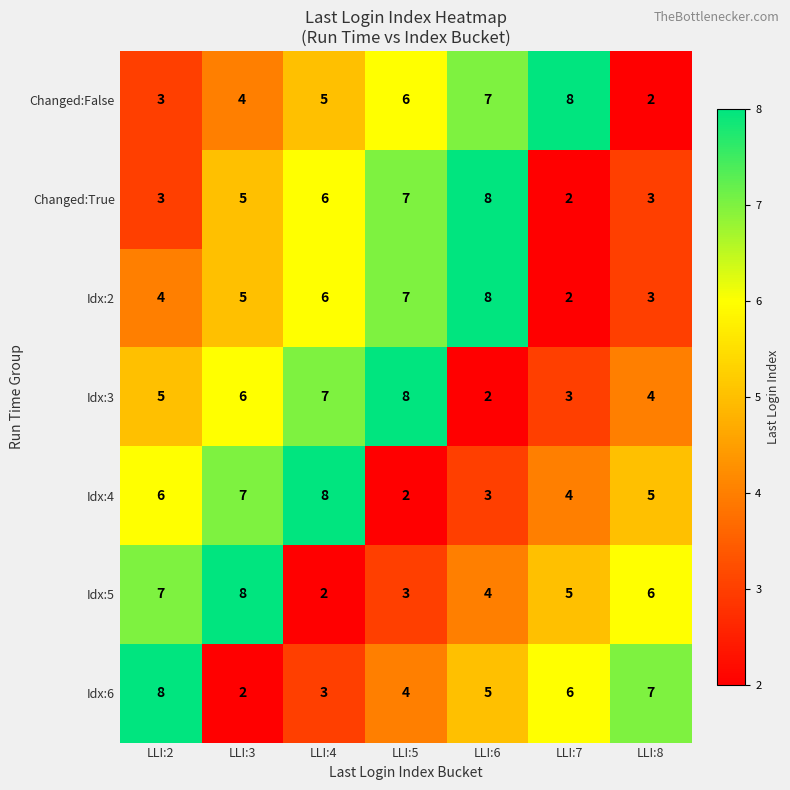

Is it true that Idx:3 equals 6 at LLI:8?

False